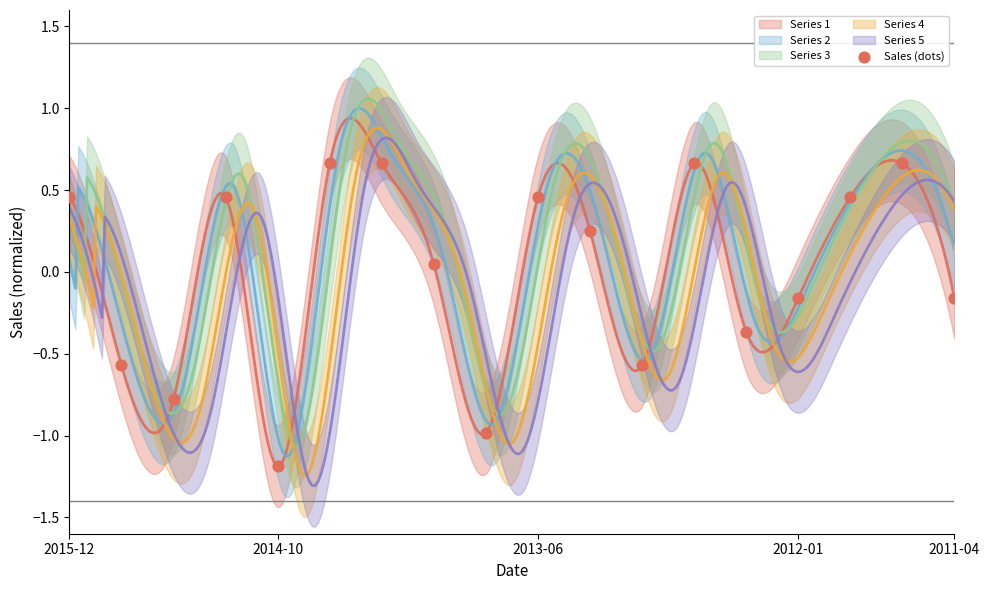

What is the range of Y values (max minus min)?

1.9